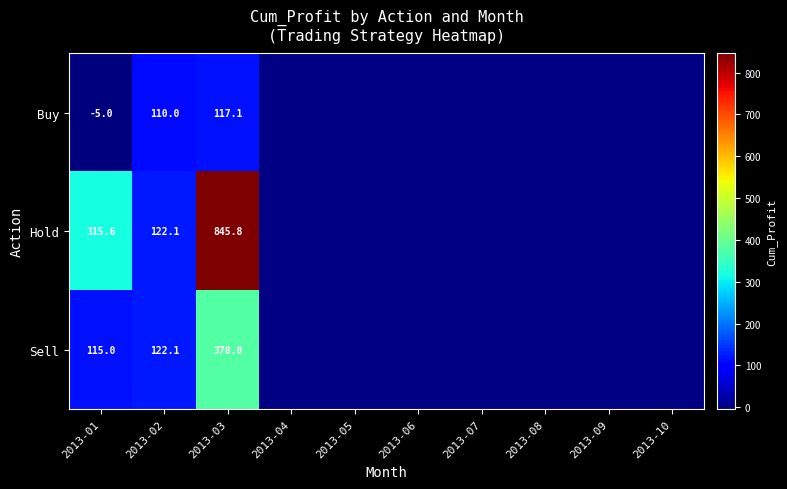

True or false: Hold has a value of 208.2 at 2013-02.

False